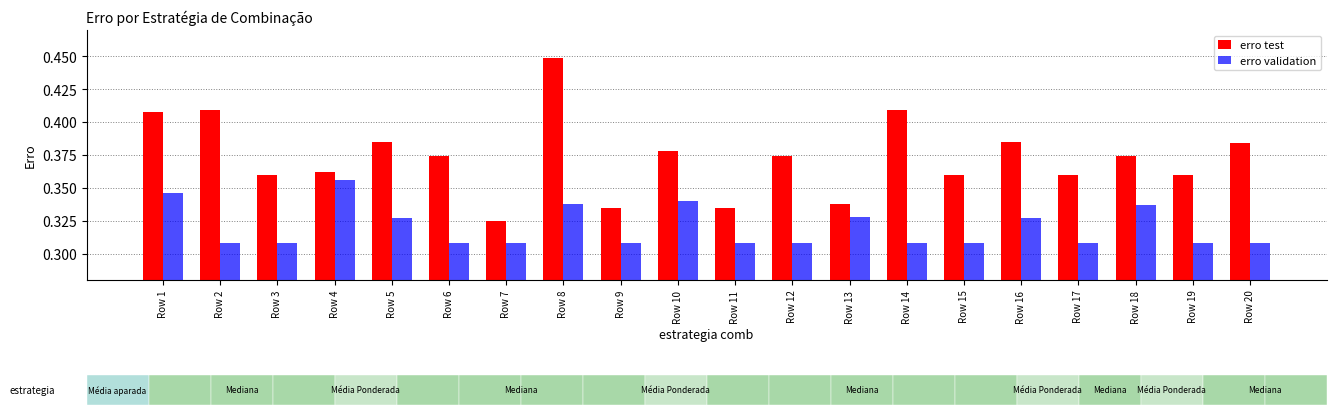

True or false: erro test has a value of 0.4 at Row 15.

True